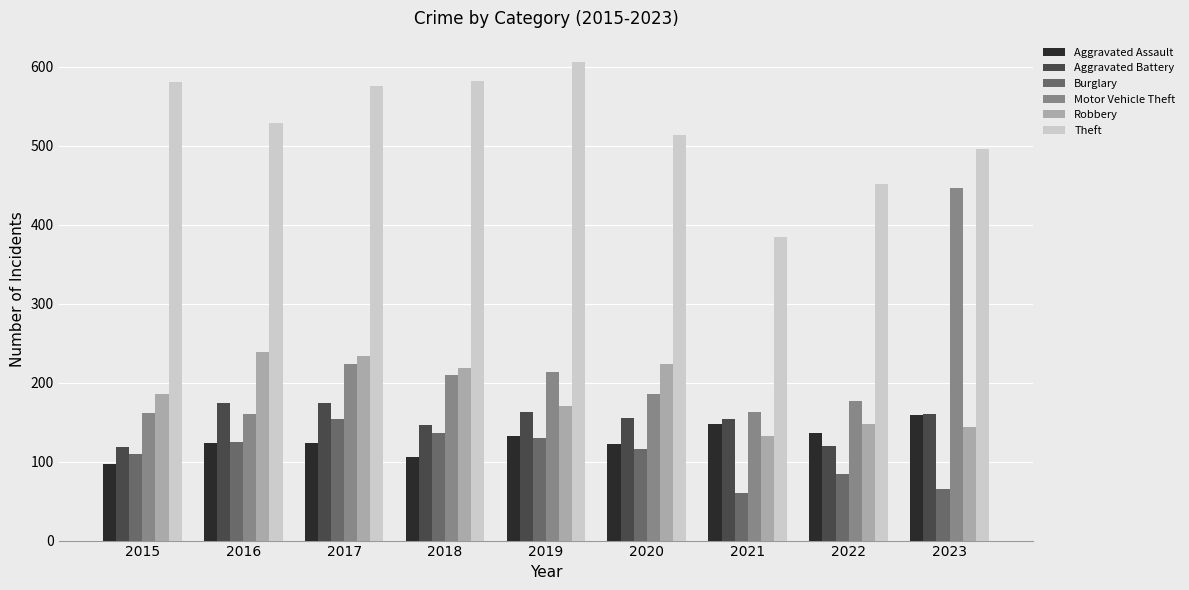

Is the value of Robbery at 2015 greater than the value of Aggravated Battery at 2017?

Yes